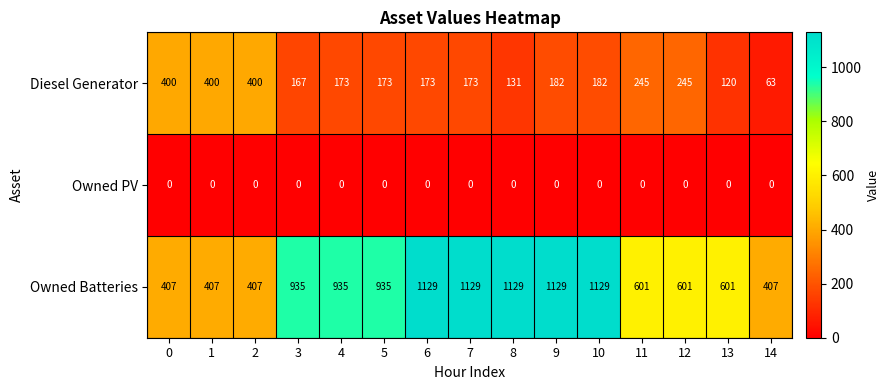

The Diesel Generator series shows 182 at 10. True or false?

True